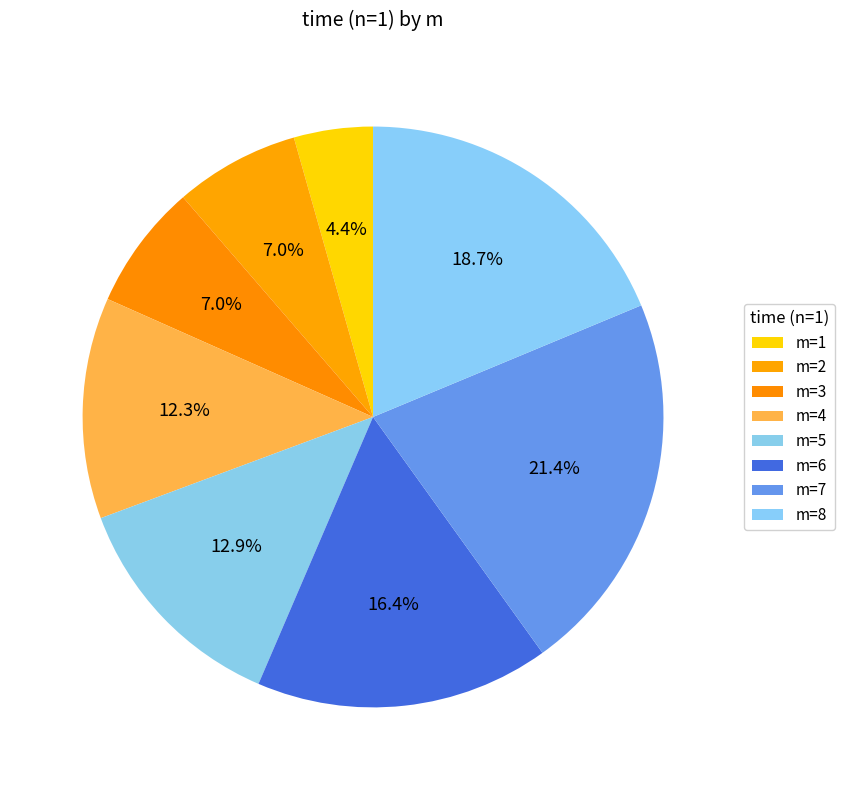

How many slices are in this pie chart?

8